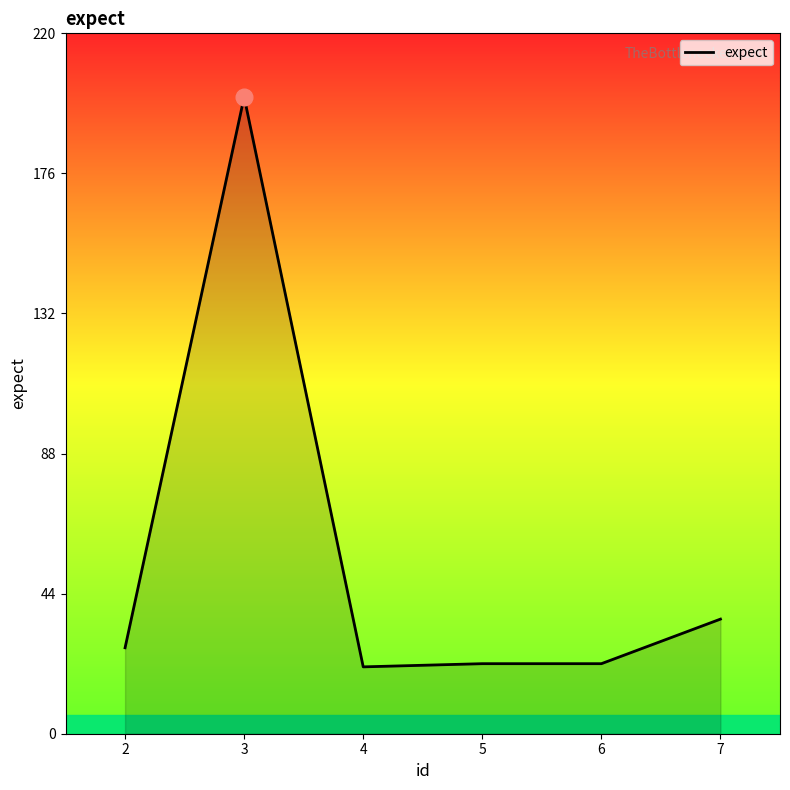

What is the difference between the maximum and minimum values?

179